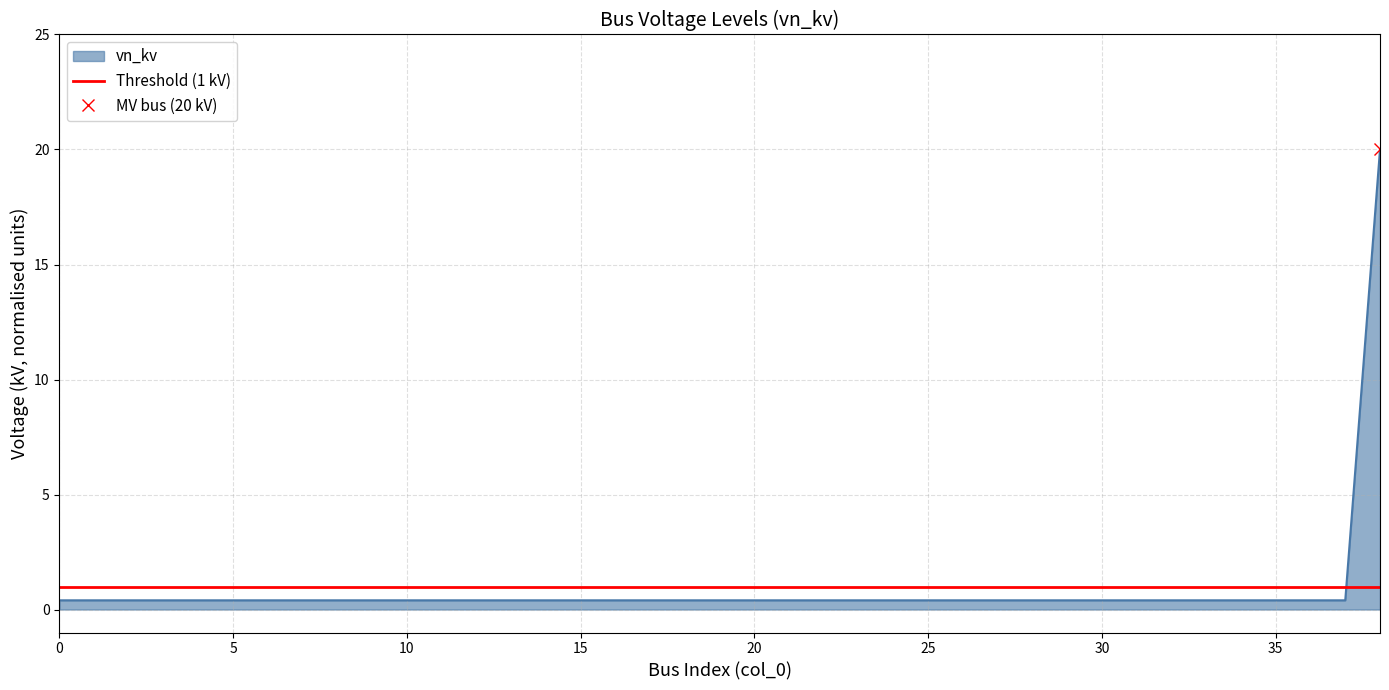

Reading right to left, what are all the values shown in this chart?

20.0	0.4	0.4	0.4	0.4	0.4	0.4	0.4	0.4	0.4	0.4	0.4	0.4	0.4	0.4	0.4	0.4	0.4	0.4	0.4	0.4	0.4	0.4	0.4	0.4	0.4	0.4	0.4	0.4	0.4	0.4	0.4	0.4	0.4	0.4	0.4	0.4	0.4	0.4